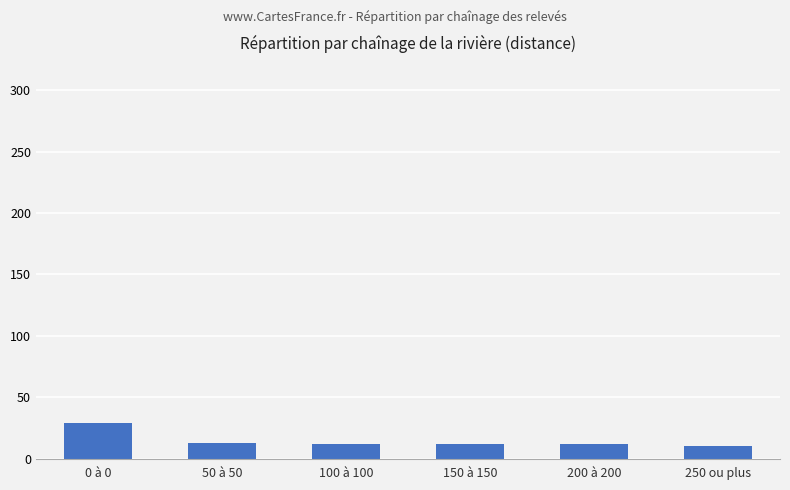

True or false: the data shows 29 at 0 à 0.

True